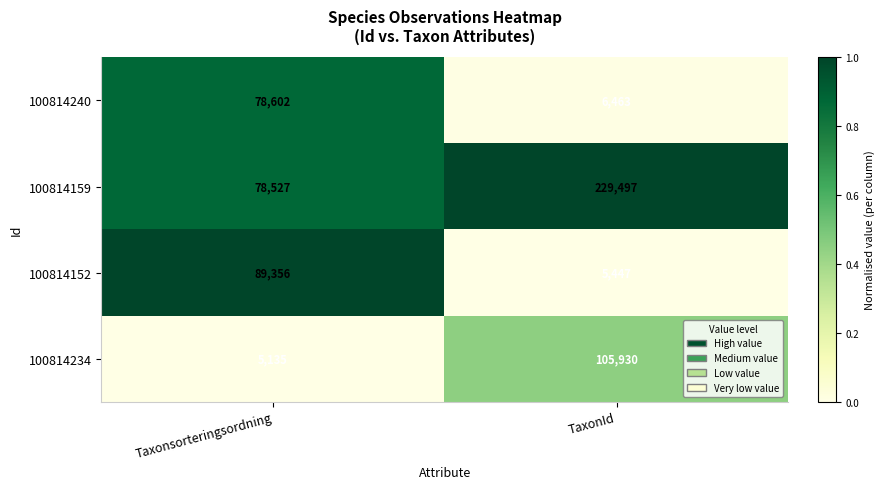

What is the difference between the maximum and minimum values in the 100814152 series?

83909